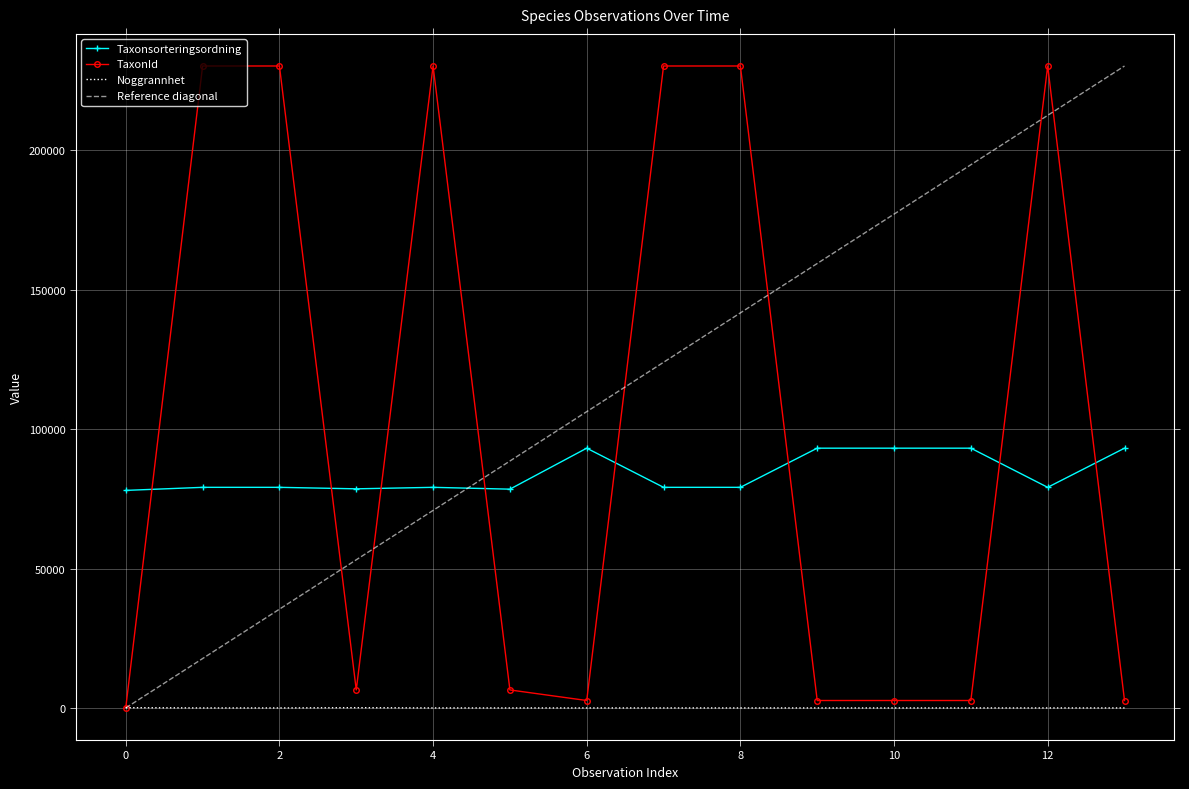

What is the average value of the Noggrannhet series?

19